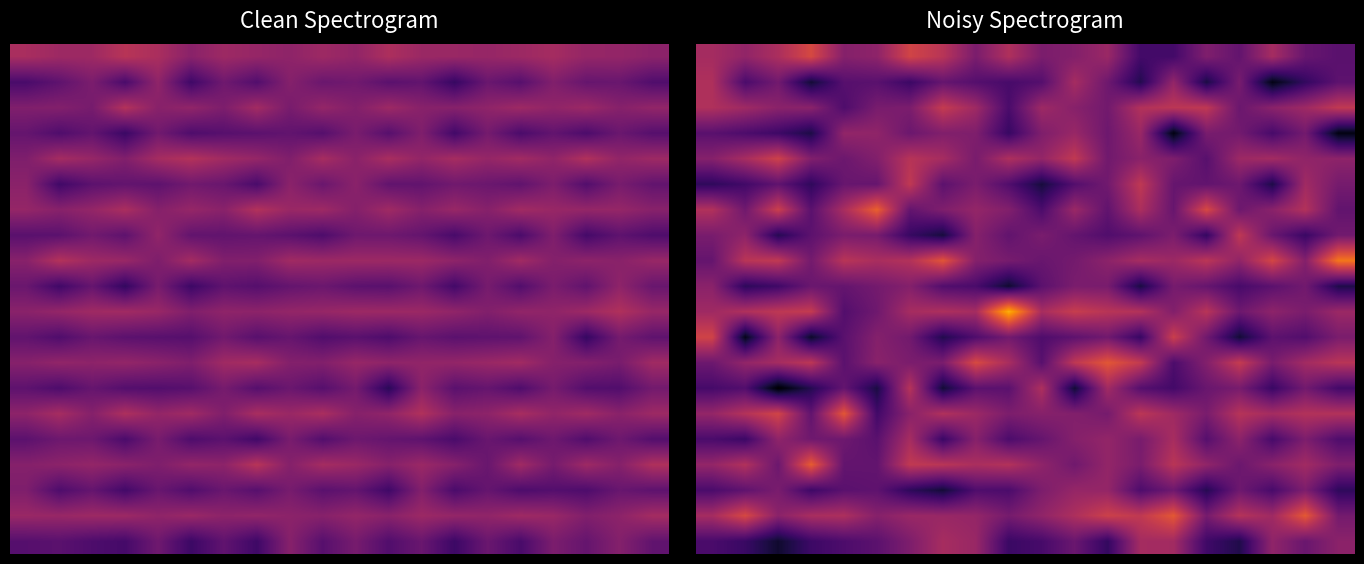

At which category does the chart reach its minimum across all series?

2